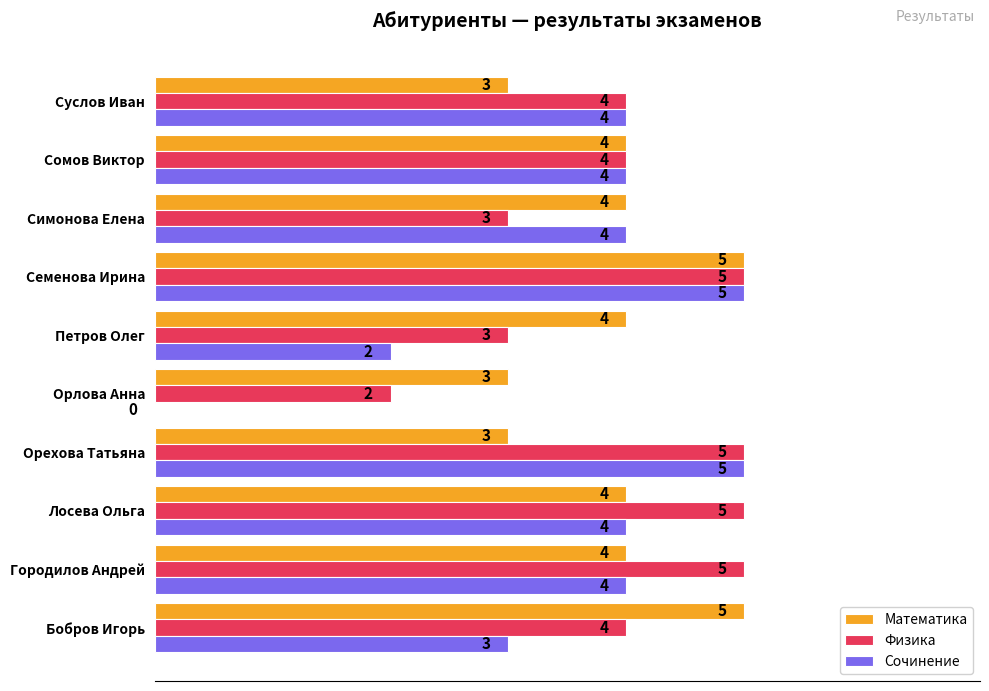

True or false: Сочинение has a value of 2 at Орехова Татьяна.

False